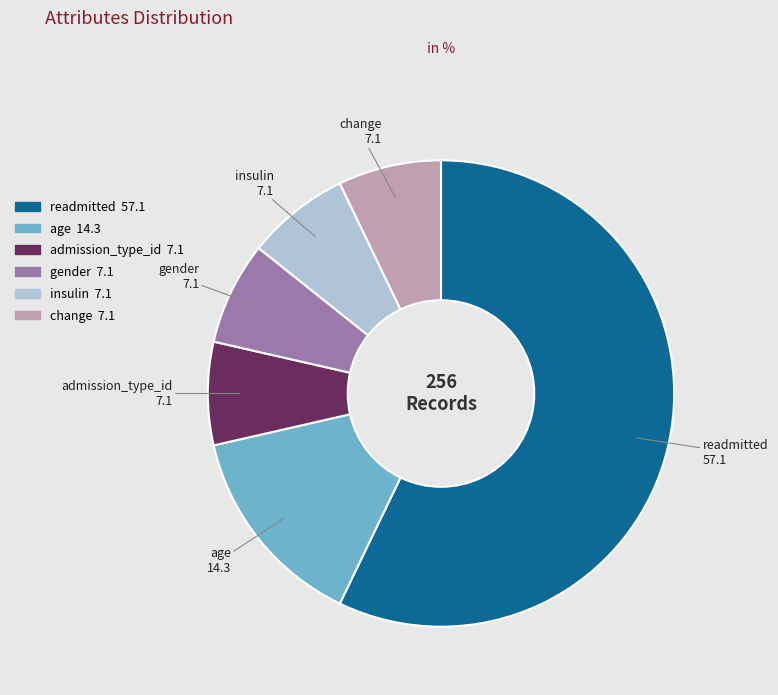

Is it true that readmitted is 71% of the pie?

False